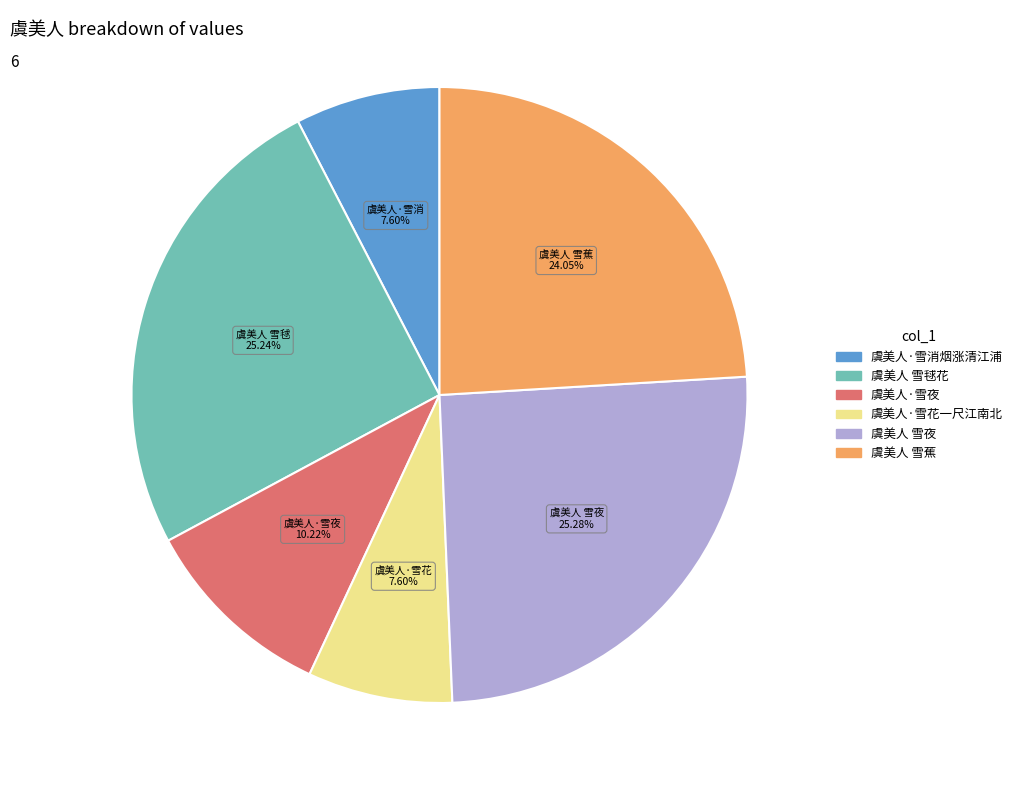

To the nearest percent, what is the combined percentage of 虞美人·雪消烟涨清江浦 and 虞美人 雪夜?

33%